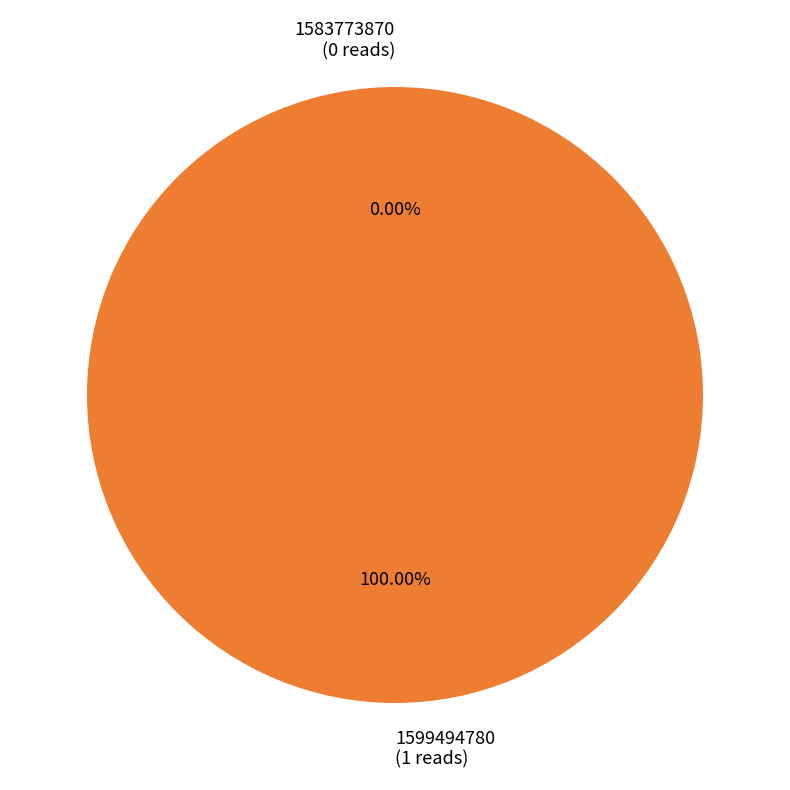

What percentage is NOT represented by 1583773870?

100.0%